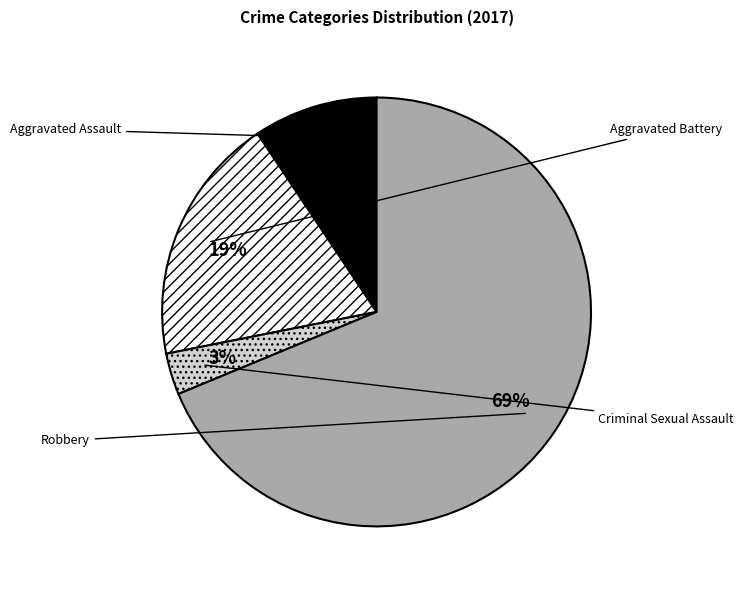

Is it true that Aggravated Assault is 17% of the pie?

False